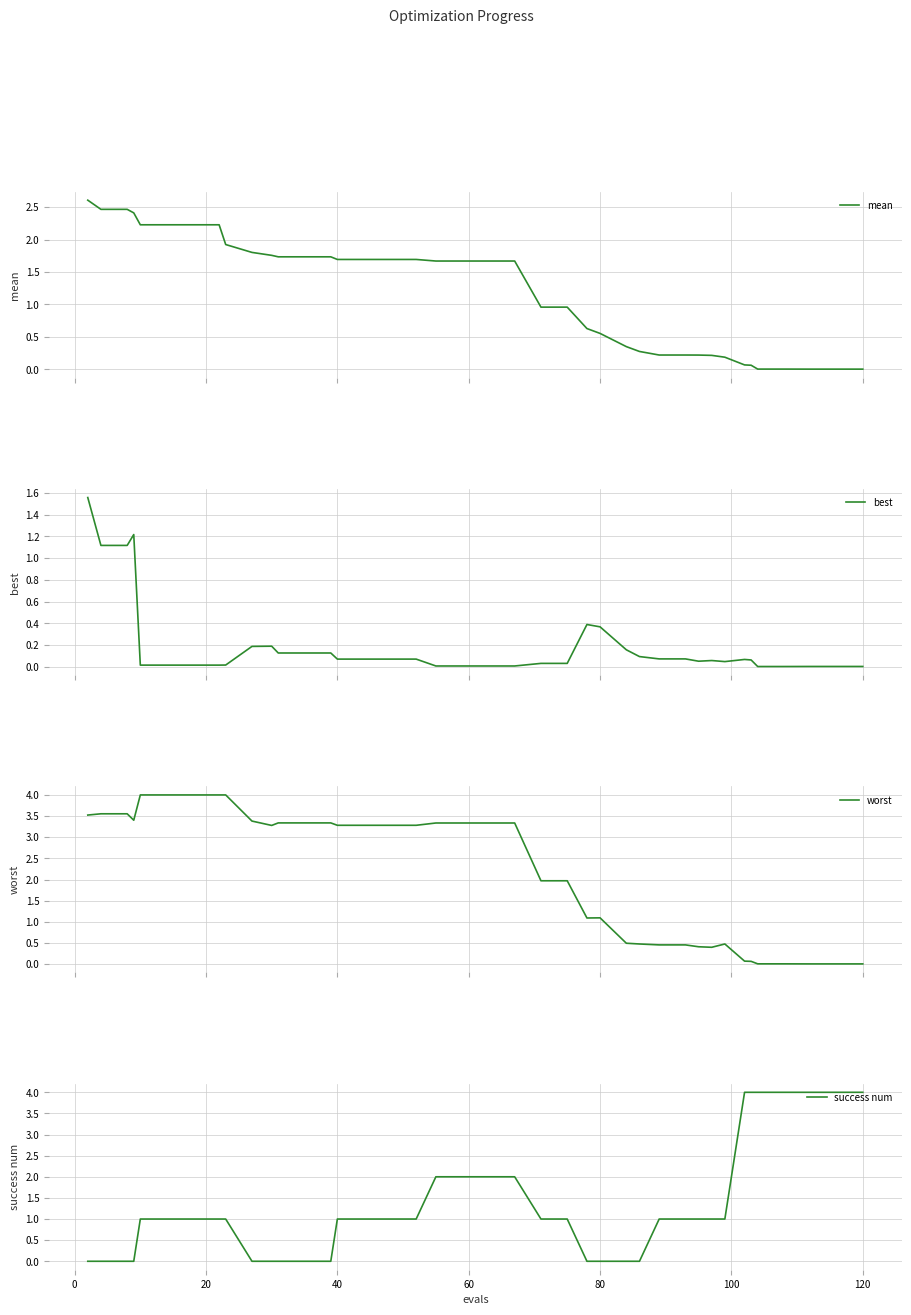

List the series in order of their peak value, highest first.

success num, worst, mean, best